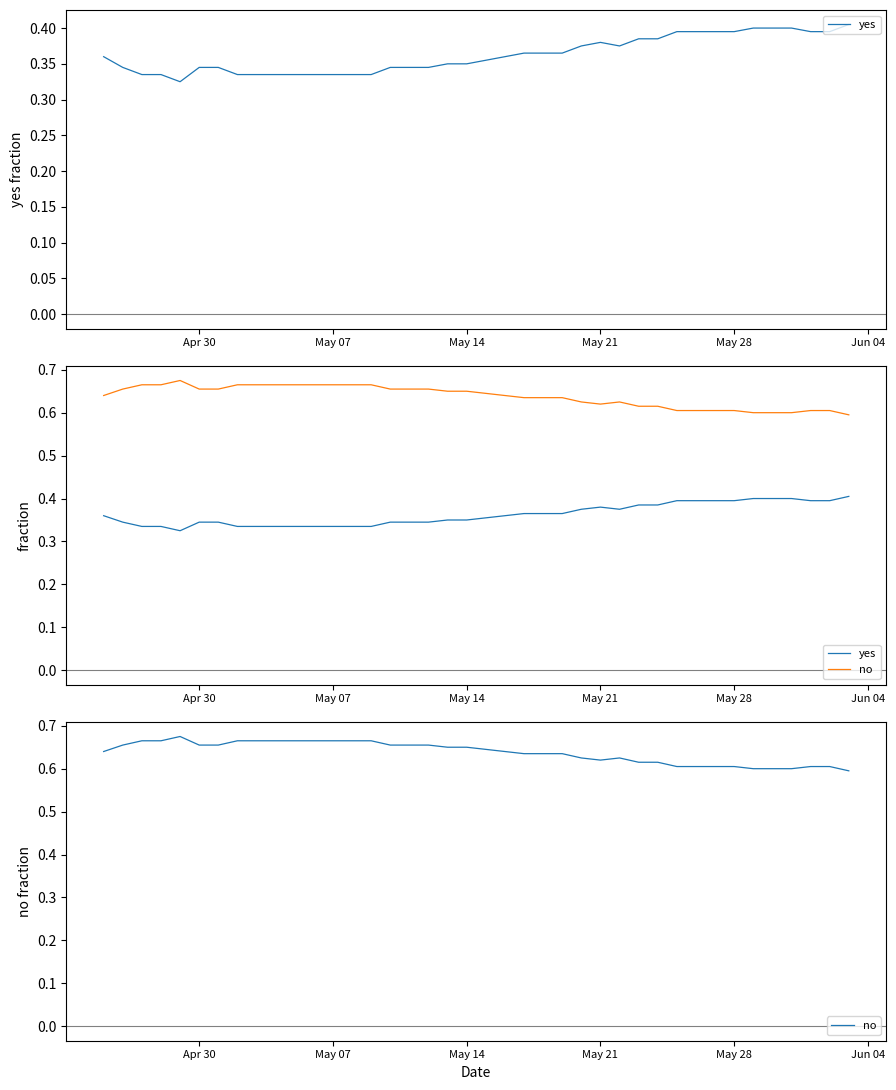

What is the value of the yes point at the 6th from the left?

0.3